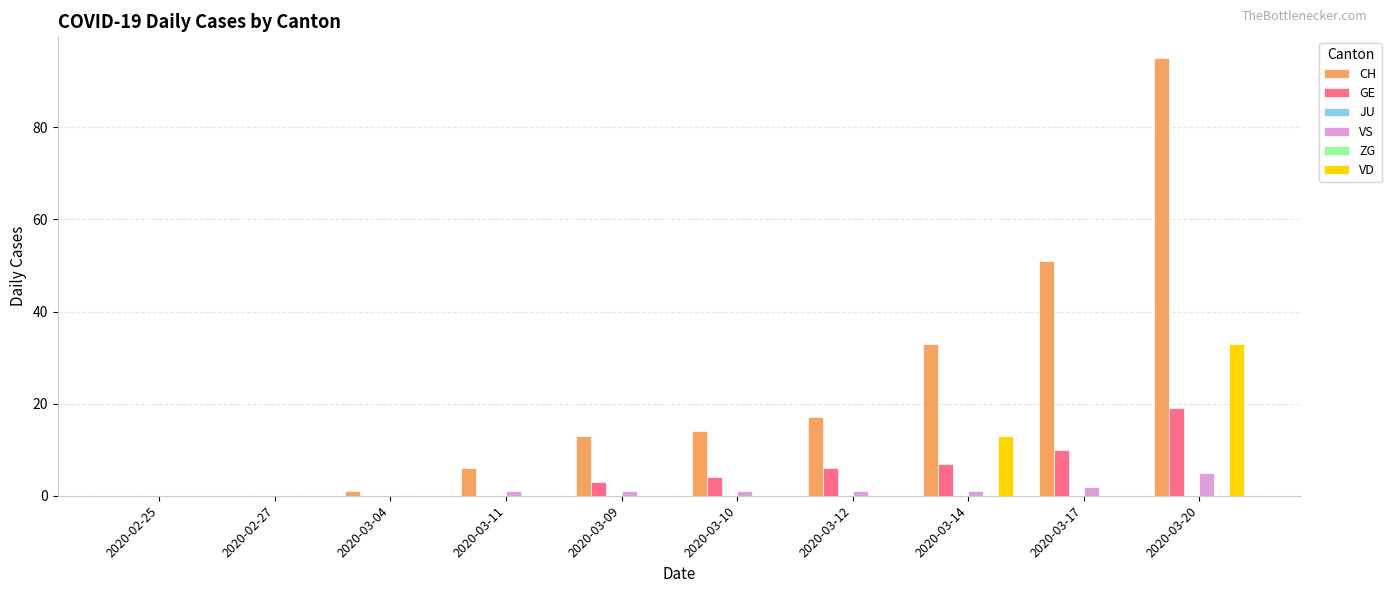

At which label does VS first exceed 1?

2020-03-17